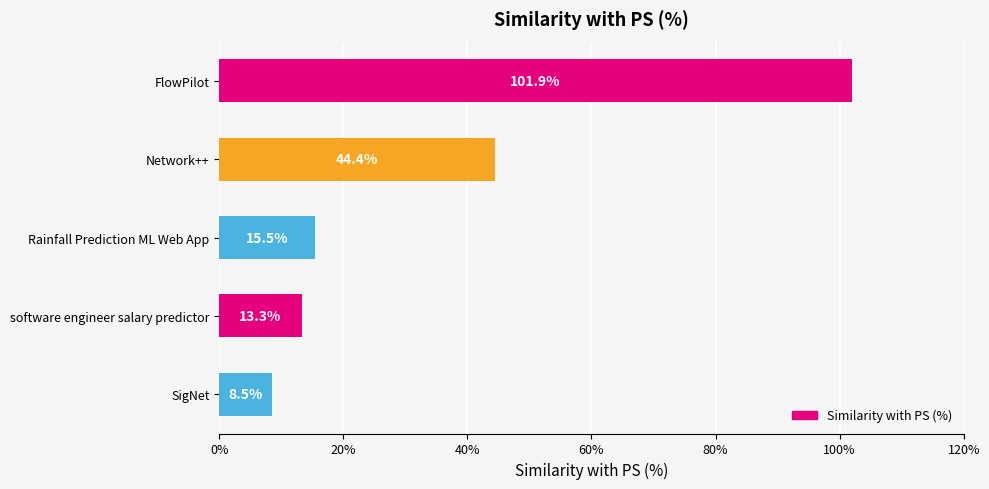

What is the label of the 1st bar from the bottom?

SigNet